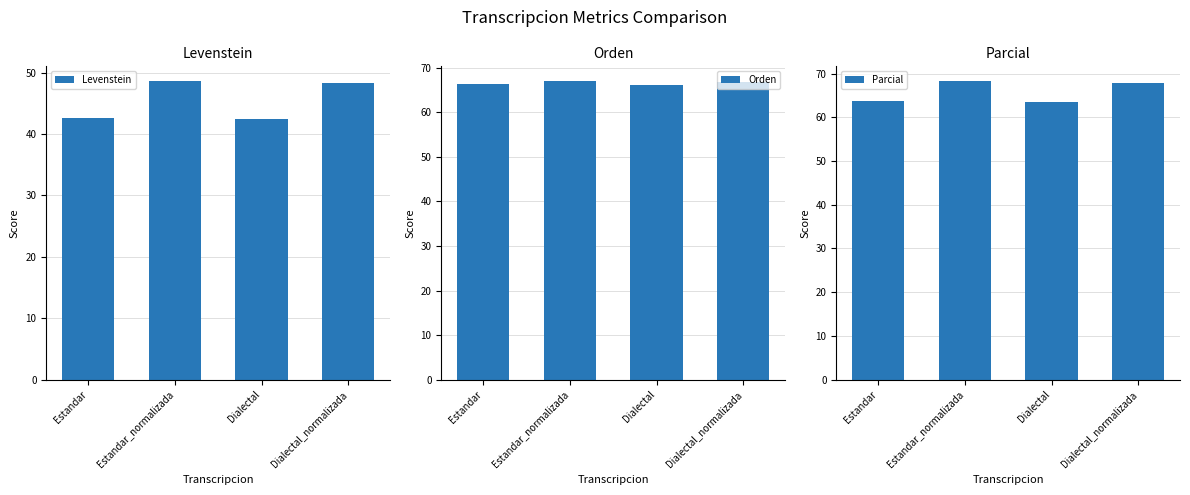

What is the label of the 1st bar from the left?

Estandar